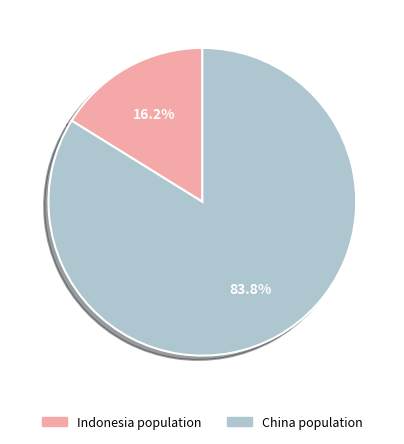

Is there any slice that represents more than half of the pie?

Yes